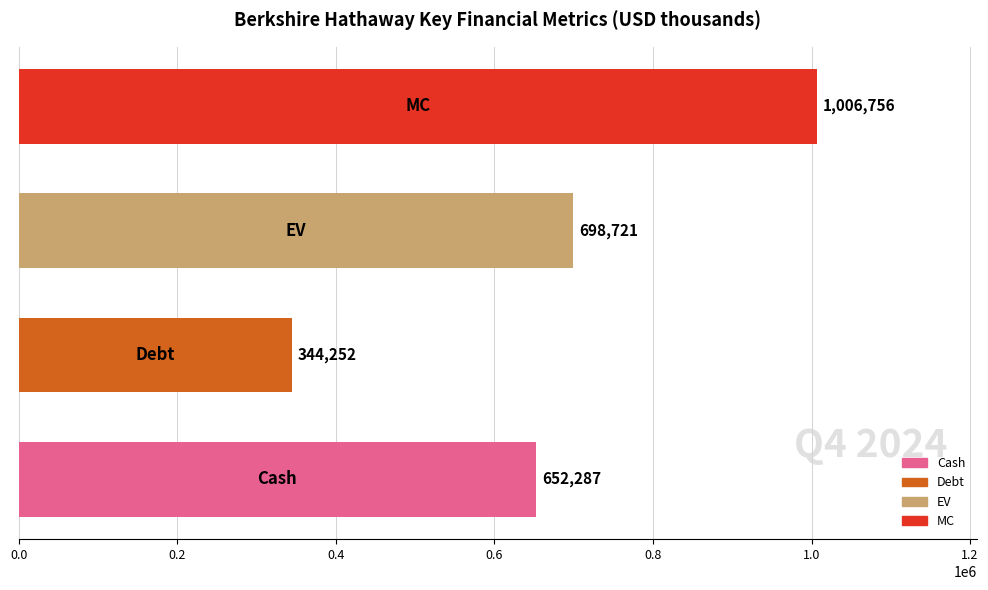

What is the maximum value shown in the chart?

1006756.4